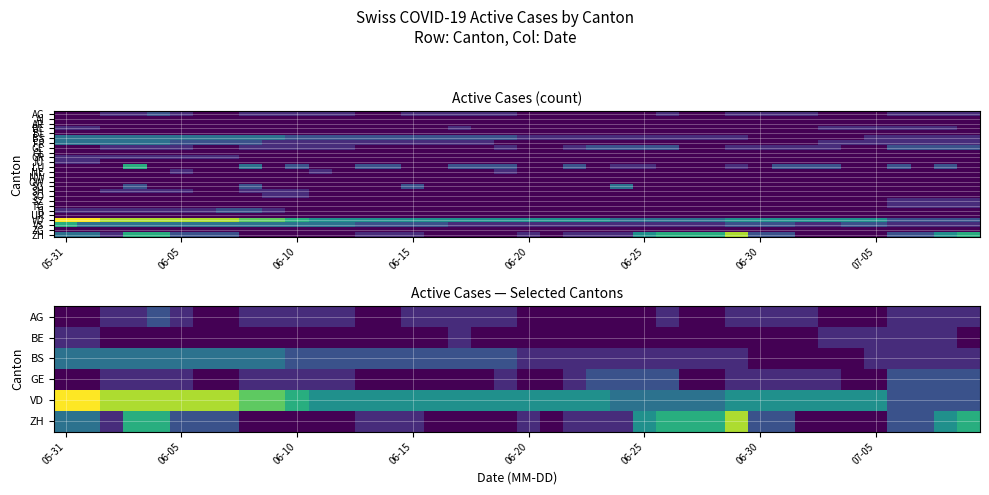

Which category has the lowest value across all series?

05-31